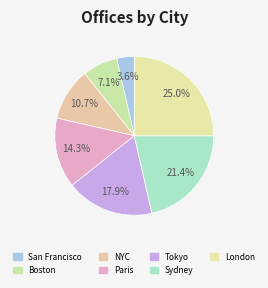

To the nearest percent, what percentage of the pie is NYC?

11%